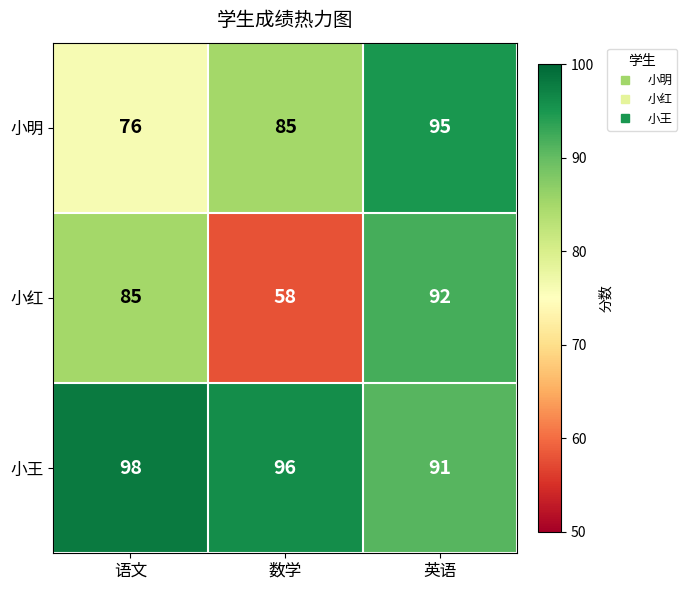

Reading left to right, extract all data points from this chart.

小明: 语文=76	数学=85	英语=95
小红: 语文=85	数学=58	英语=92
小王: 语文=98	数学=96	英语=91